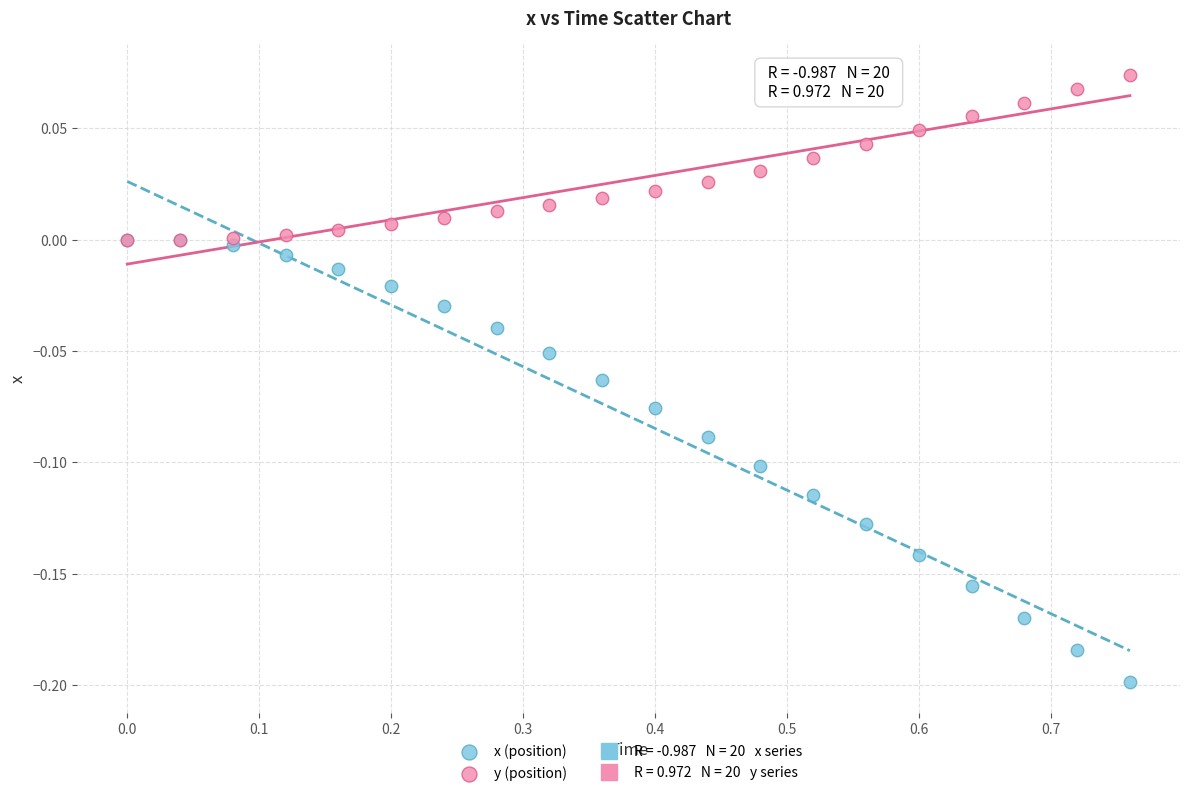

Which series contains the highest Y value?

y (position)